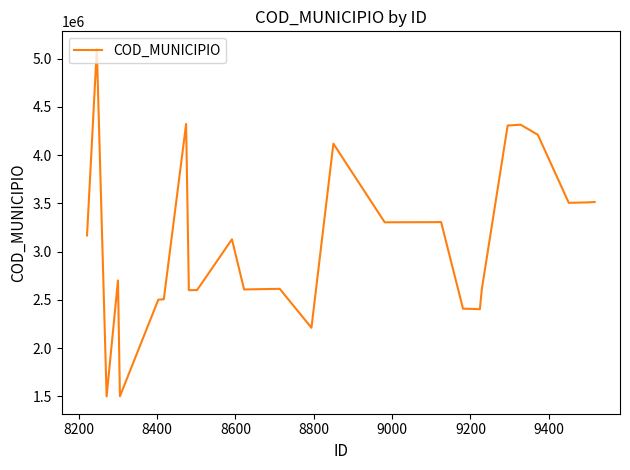

What is the minimum value shown in the chart?

1500503